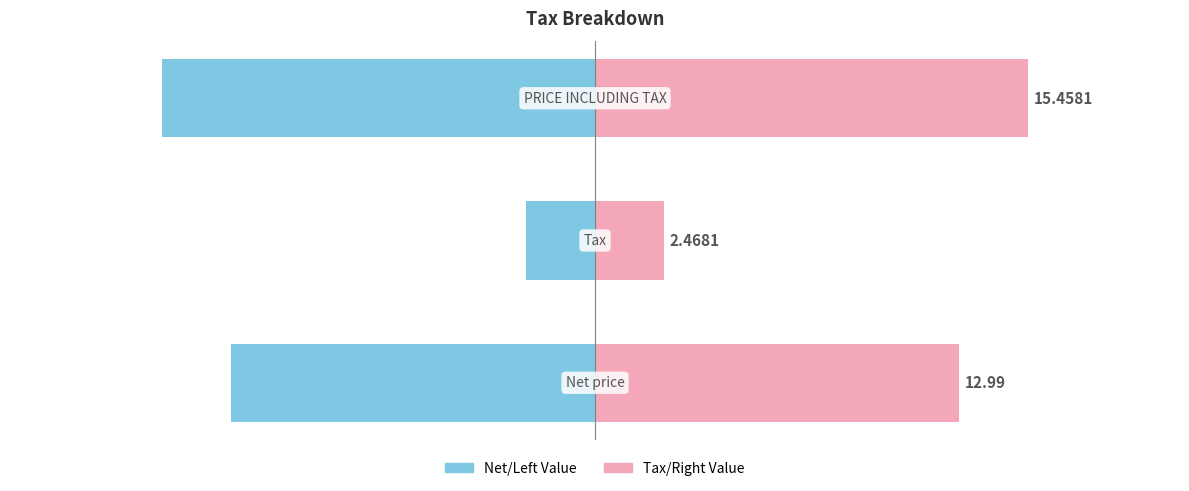

The value of Right Value at 1 is 3.2. True or false?

False